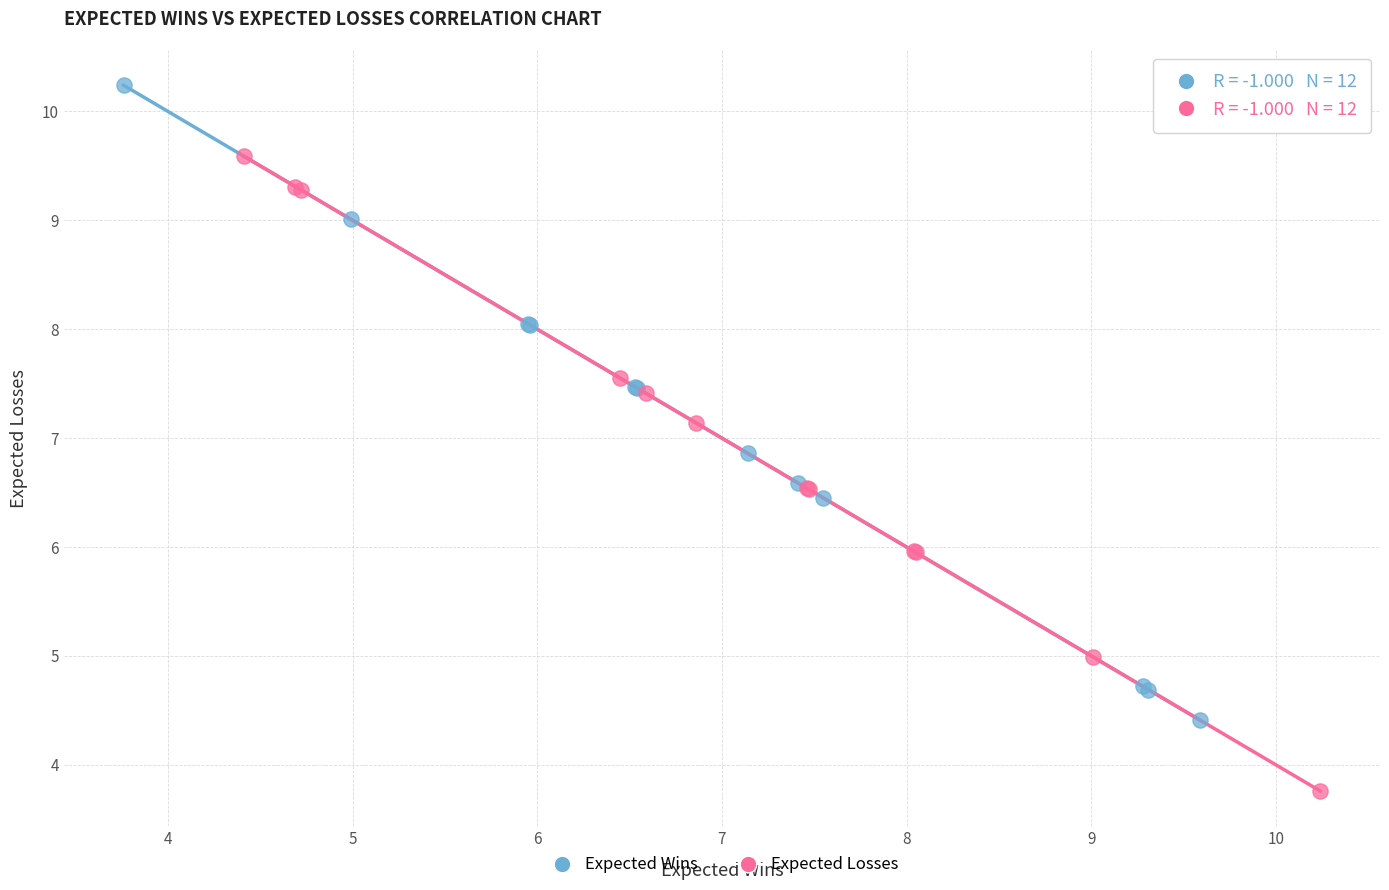

Which series contains the highest Y value?

Expected Wins